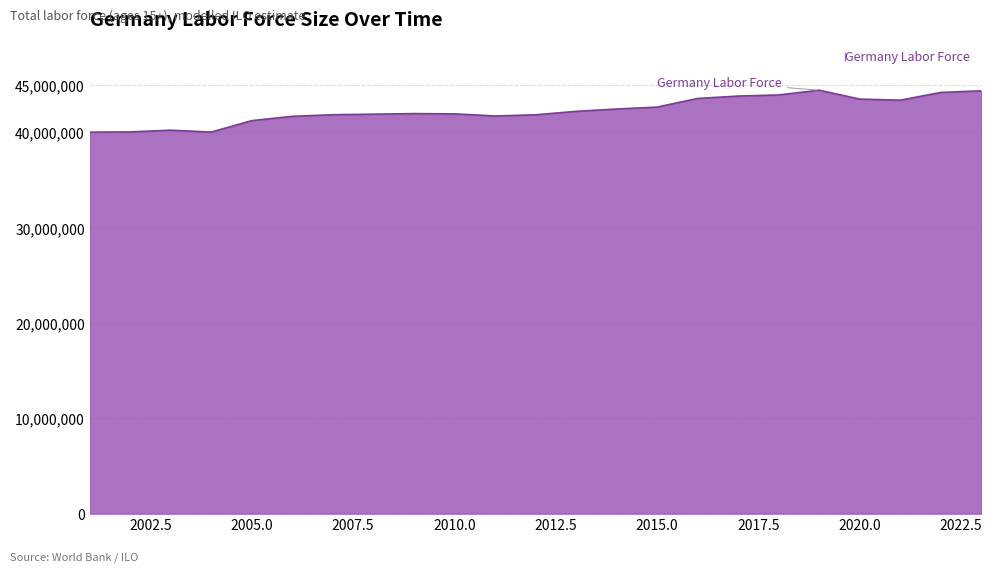

What is the minimum value shown in the chart?

40029198